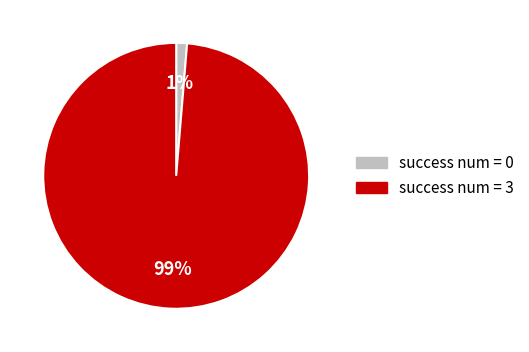

To the nearest percent, what is the average slice percentage?

50%